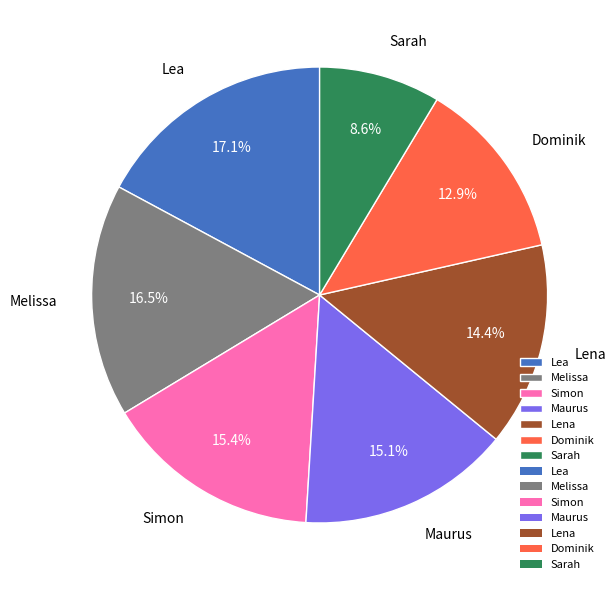

Is it true that Dominik is 22% of the pie?

False